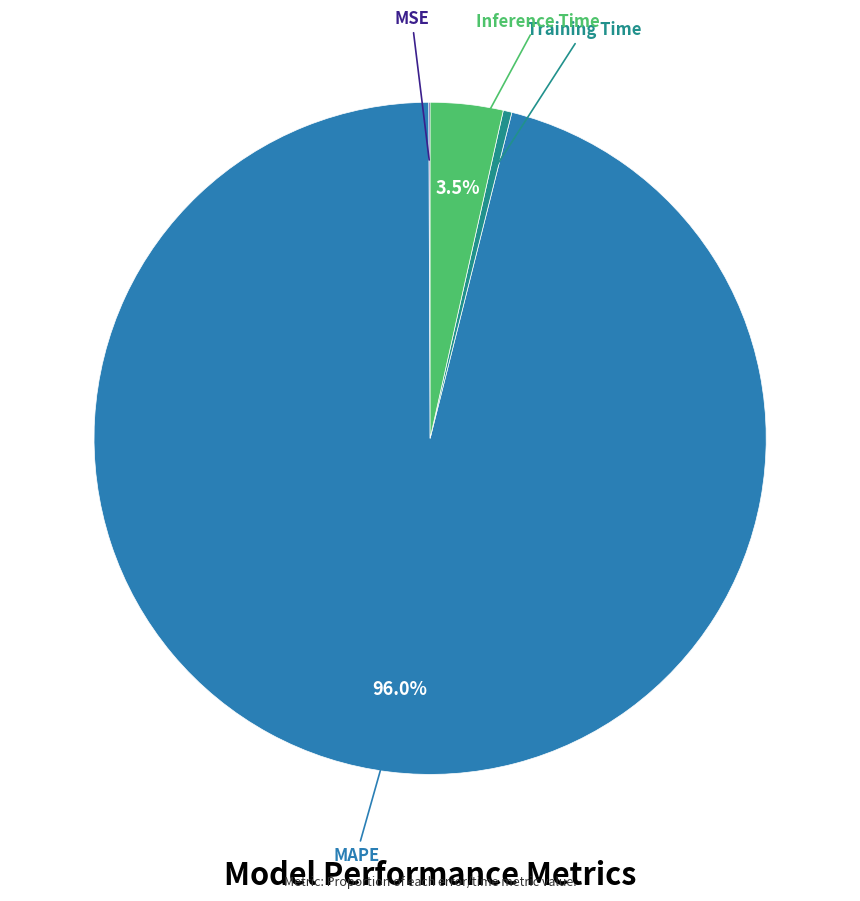

Does any single category account for the majority?

Yes